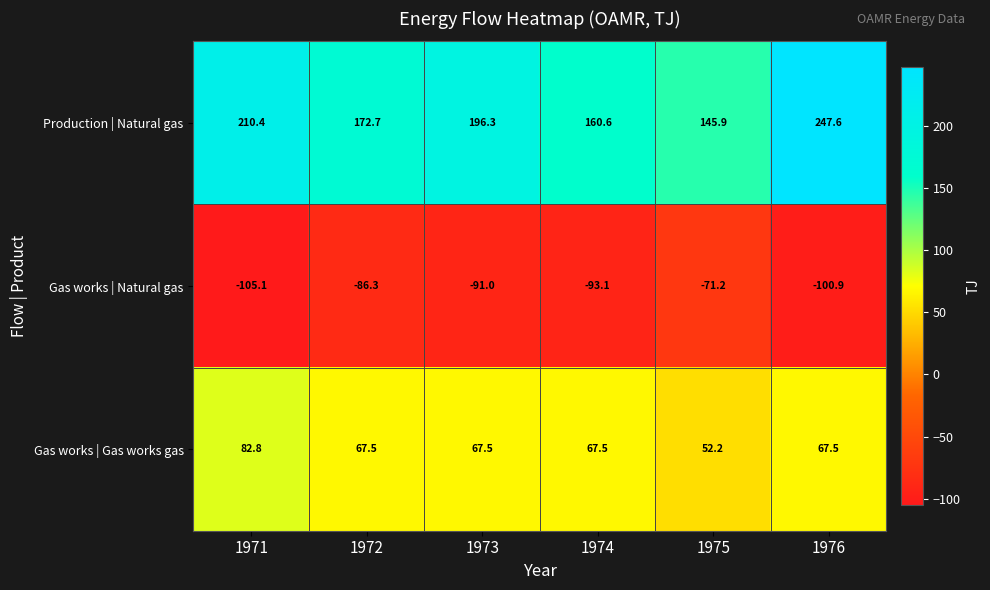

Where does the Gas works | Gas works gas series first go above 67?

1971